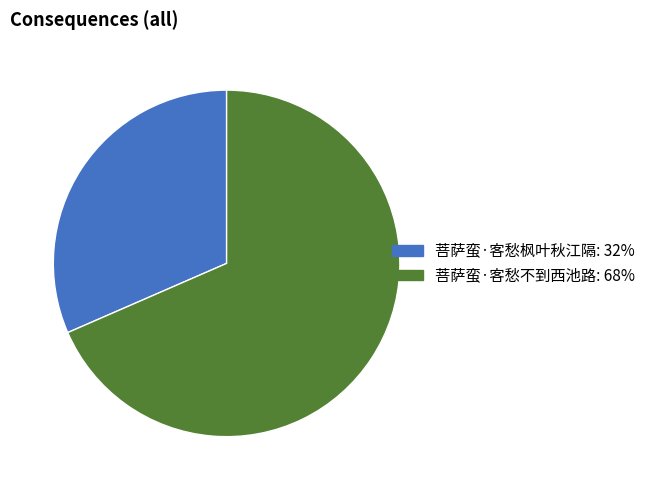

Rank the categories by value from lowest to highest.

菩萨蛮·客愁枫叶秋江隔, 菩萨蛮·客愁不到西池路